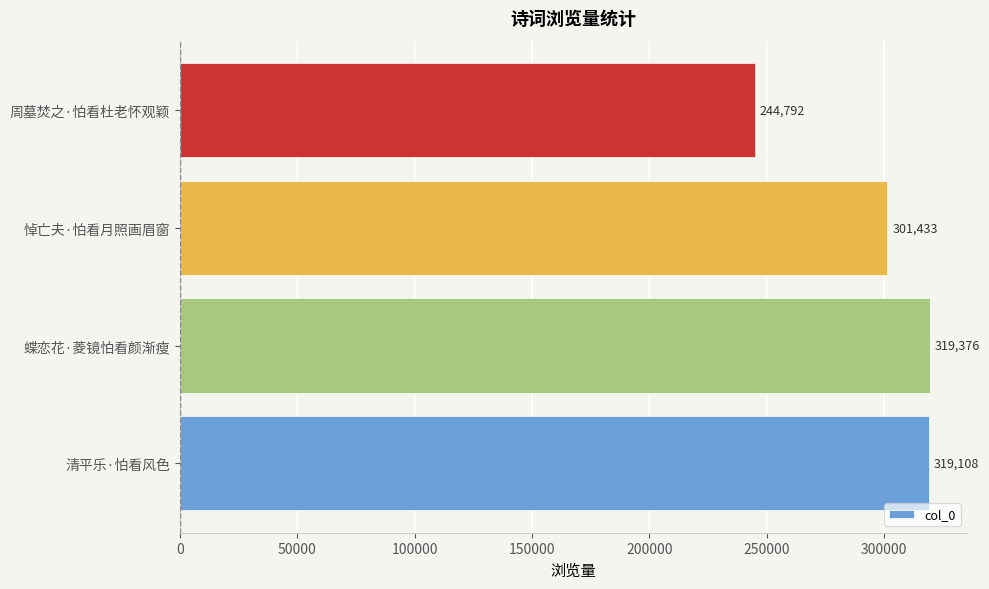

Reading bottom to top, extract all data points from this chart.

清平乐·怕看风色=319108	蝶恋花·菱镜怕看颜渐瘦=319376	悼亡夫·怕看月照画眉窗=301433	周墓焚之·怕看杜老怀观颖=244792